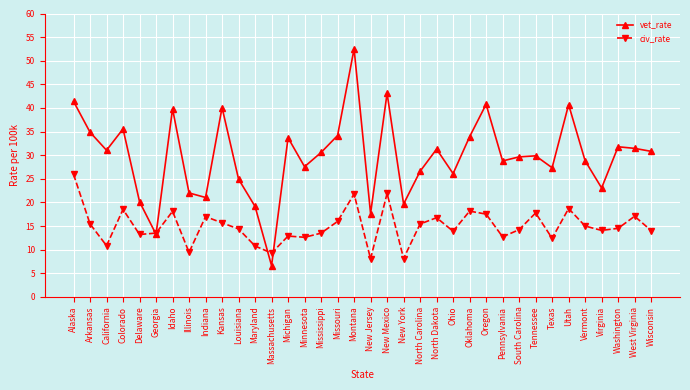

What is the difference between the maximum and minimum values in the vet_rate series?

45.9